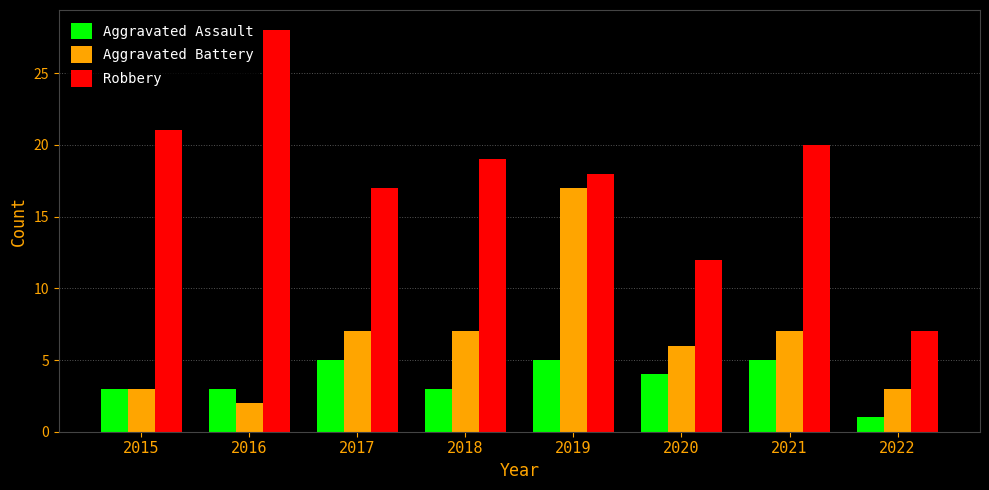

Reading right to left, what are all the values shown in this chart?

Aggravated Assault: 1	5	4	5	3	5	3	3
Aggravated Battery: 3	7	6	17	7	7	2	3
Robbery: 7	20	12	18	19	17	28	21